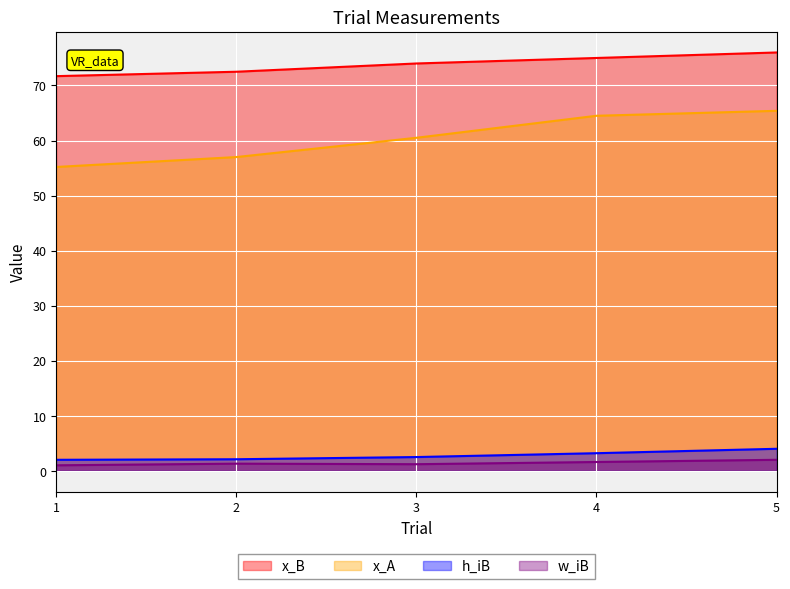

Which series has the largest range (max minus min)?

x_A